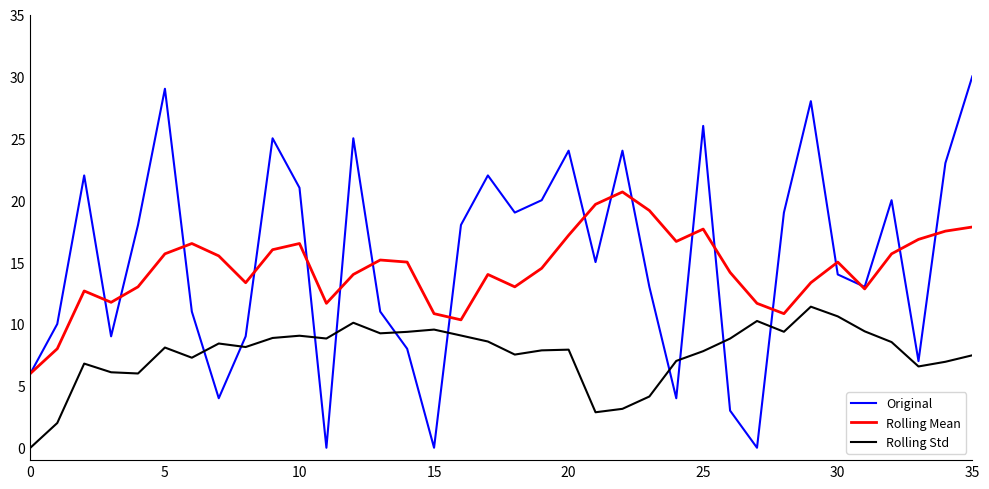

List the series in order of their peak value, lowest first.

Rolling Std, Rolling Mean, Original